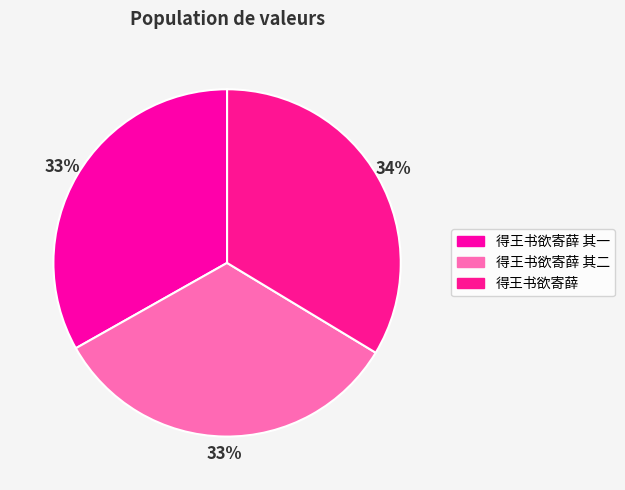

Rank the categories by value from highest to lowest.

得王书欲寄薛, 得王书欲寄薛 其二, 得王书欲寄薛 其一